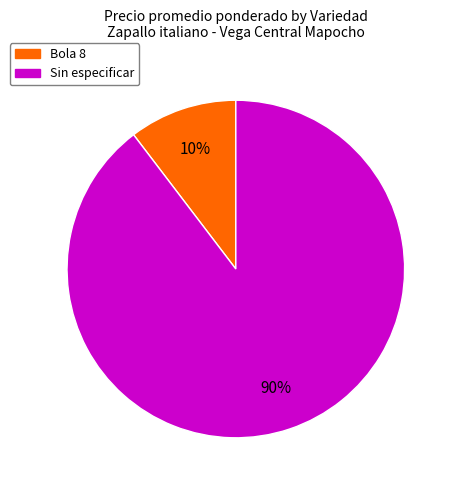

Does any single category account for the majority?

Yes